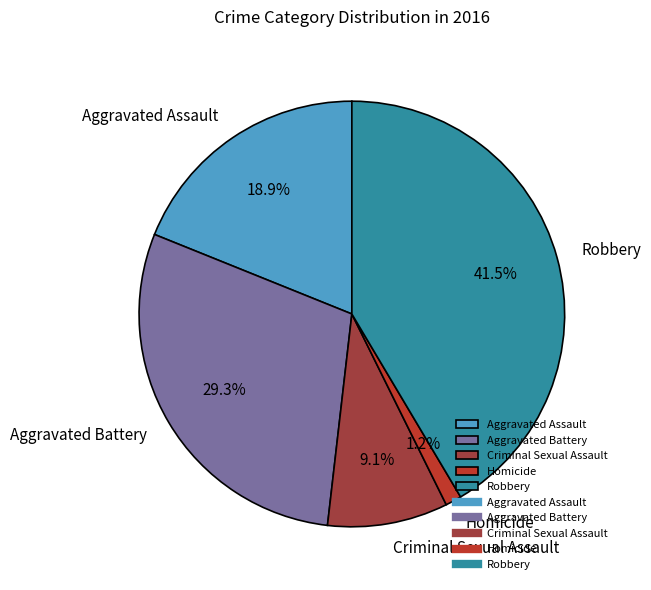

Which has a higher value, Homicide or Criminal Sexual Assault?

Criminal Sexual Assault